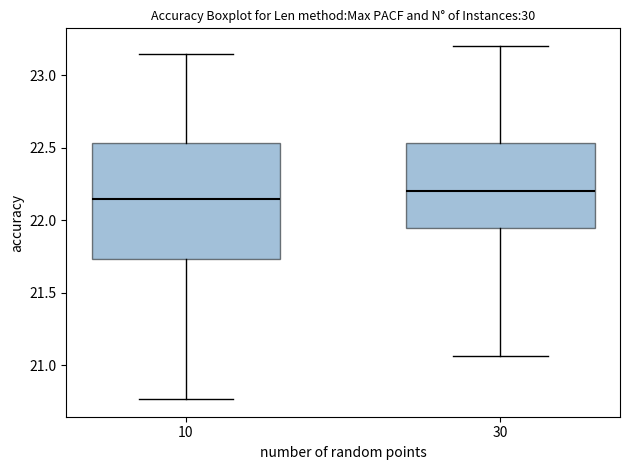

Which box has the lowest median line?

10